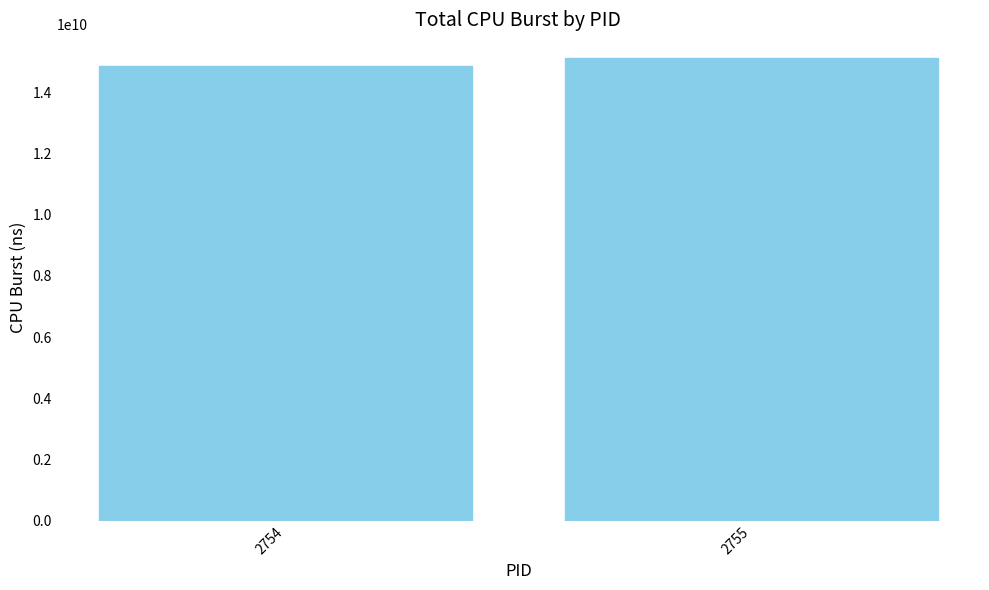

Which label corresponds to the largest value in the chart?

2755